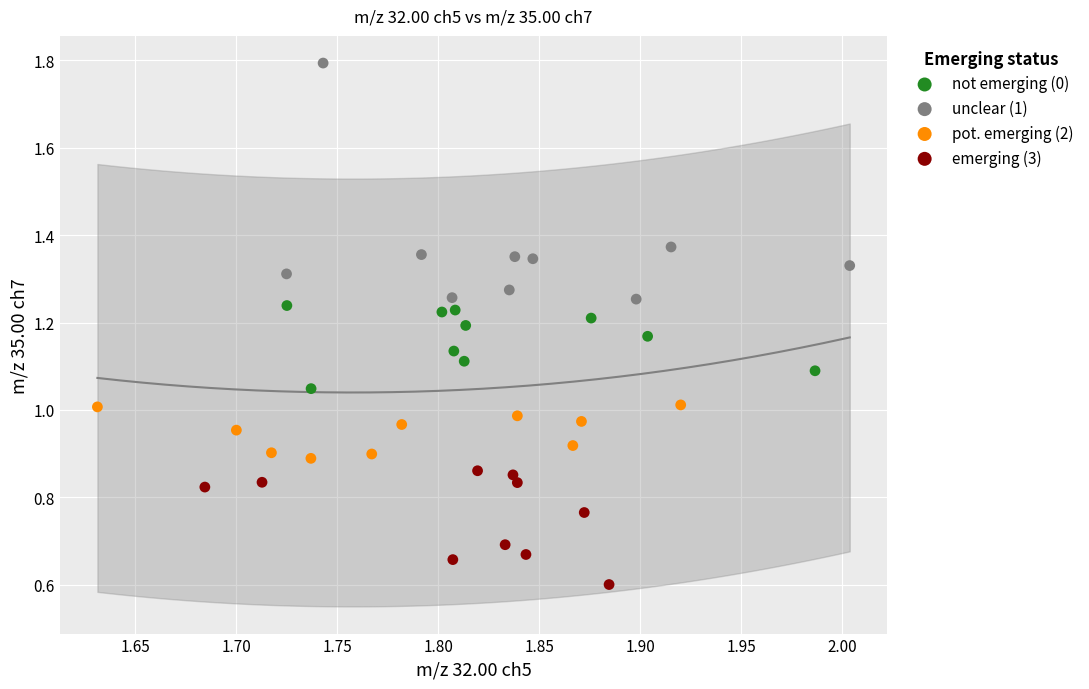

Which series reaches the minimum Y coordinate?

emerging (3)